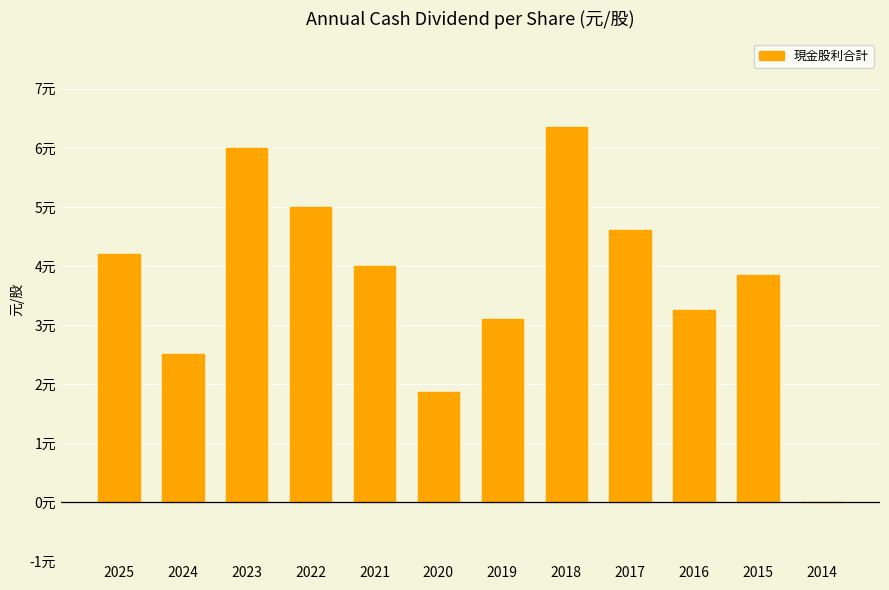

What is the change in value from 2020 to 2019?

+1.2